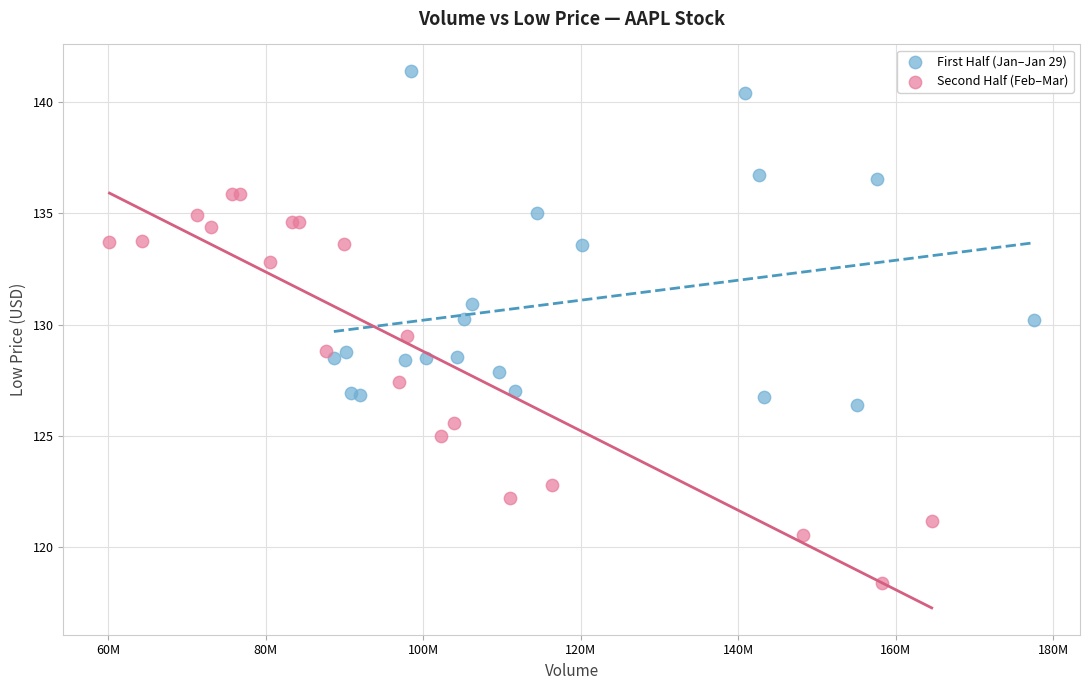

Which series contains the highest Y value?

First Half (Jan–Jan 29)